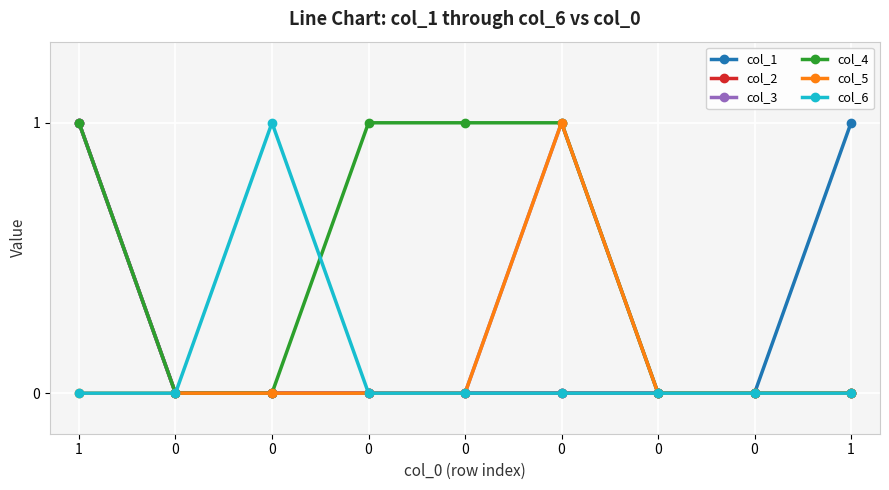

What are all the series names shown in the legend?

col_1, col_2, col_3, col_4, col_5, col_6